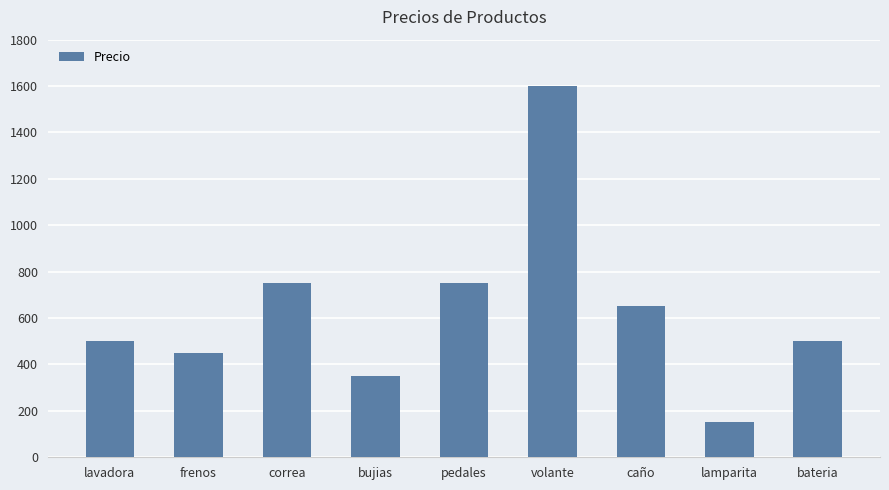

What is the difference between the maximum and minimum values?

1450